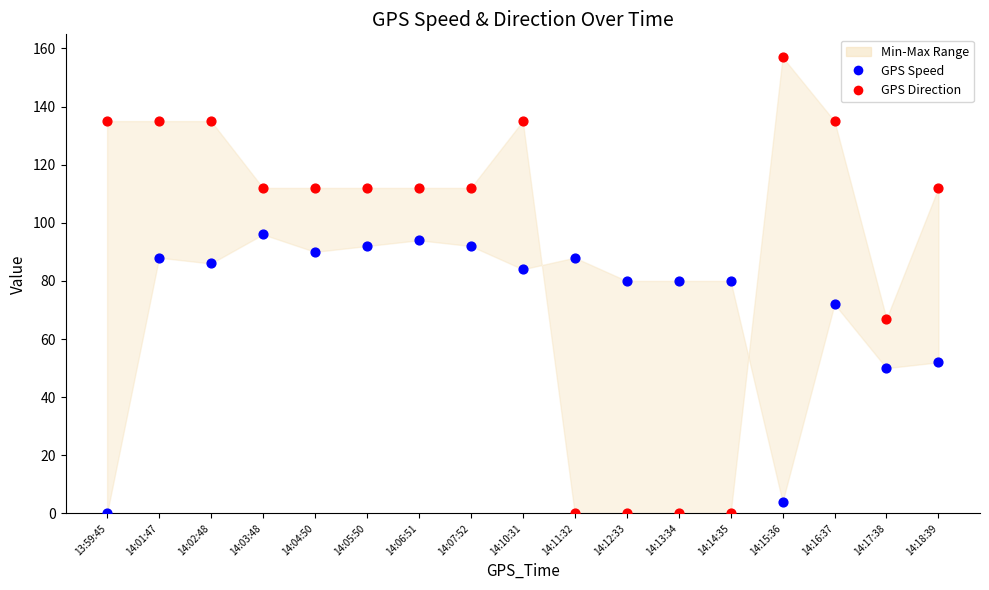

Which series has the largest Y range (max minus min)?

GPS Direction